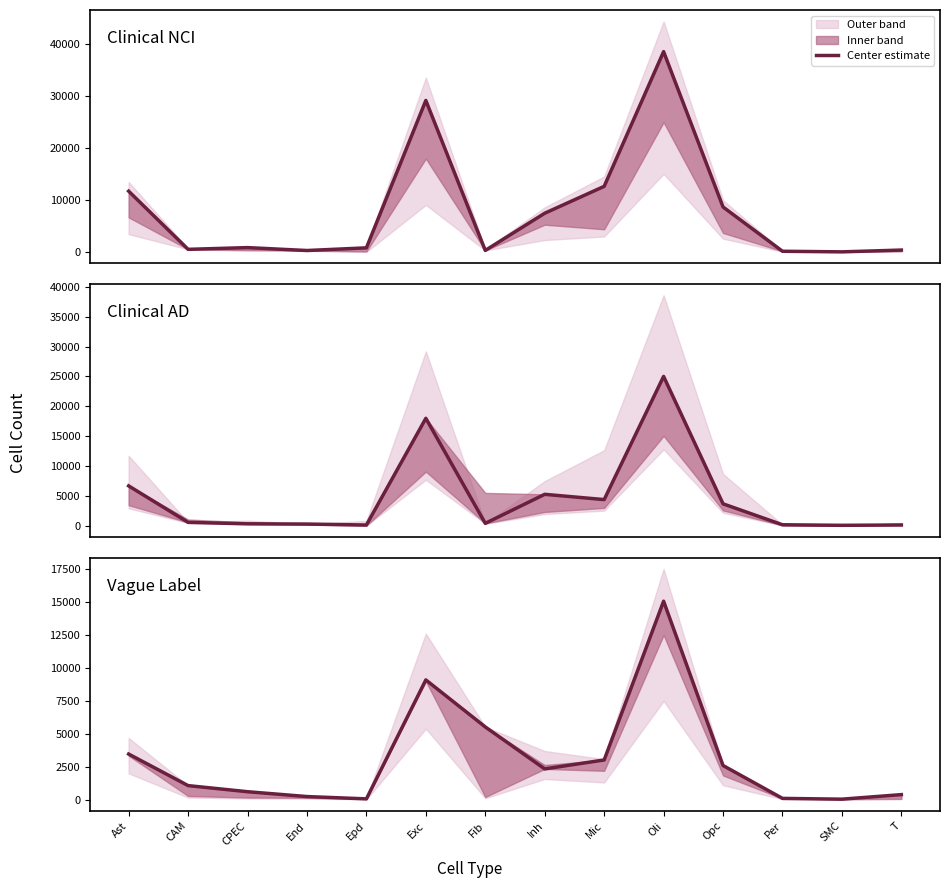

What is the difference between the maximum and second lowest values in the Vague Label series?

14985